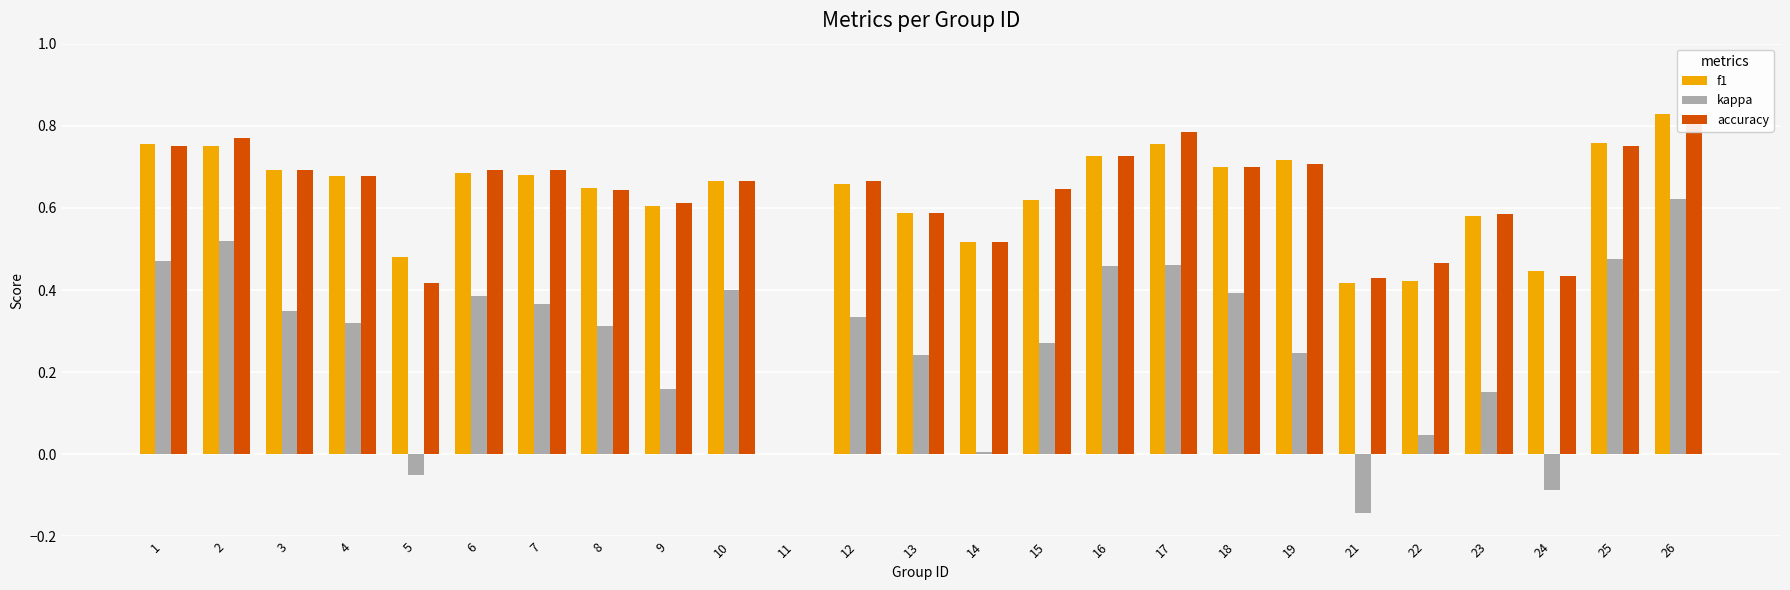

At which category is the sum across all series the highest?

26